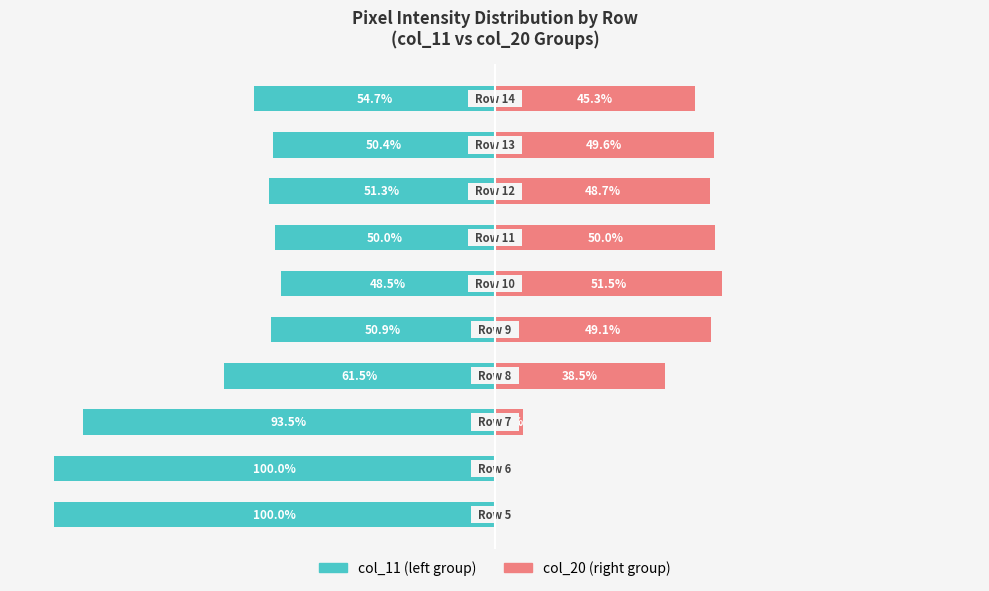

What is the value of the col_20 (right group) bar at the 10th from the left?

45.3